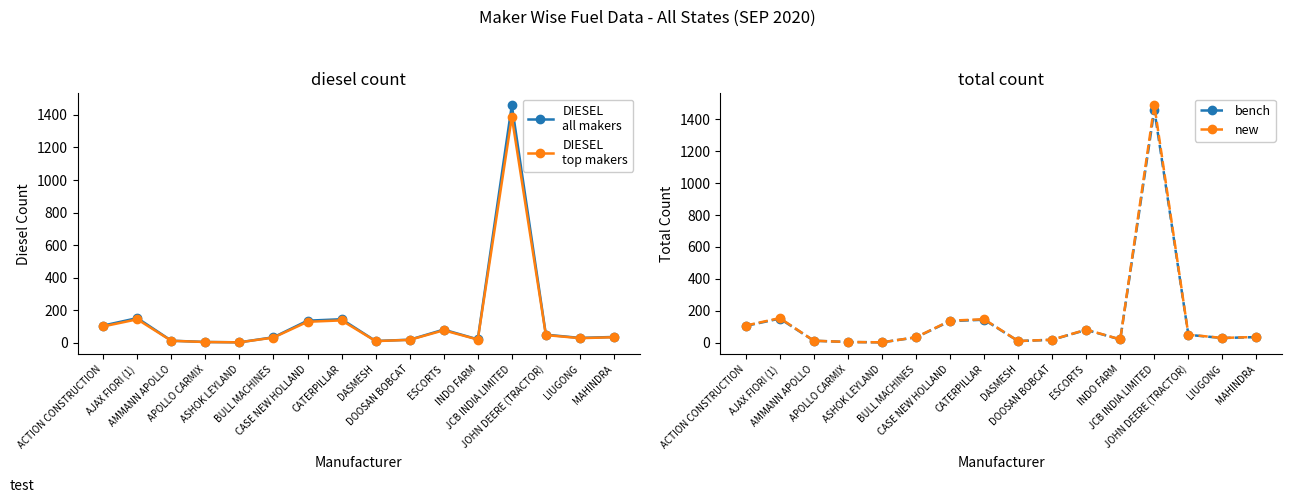

What value does the bench series have at CATERPILLAR?

144.0